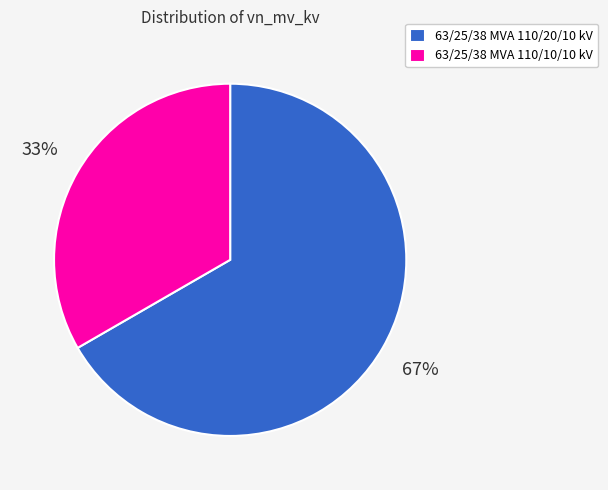

To the nearest percent, what portion does 63/25/38 MVA 110/20/10 kV represent?

67%